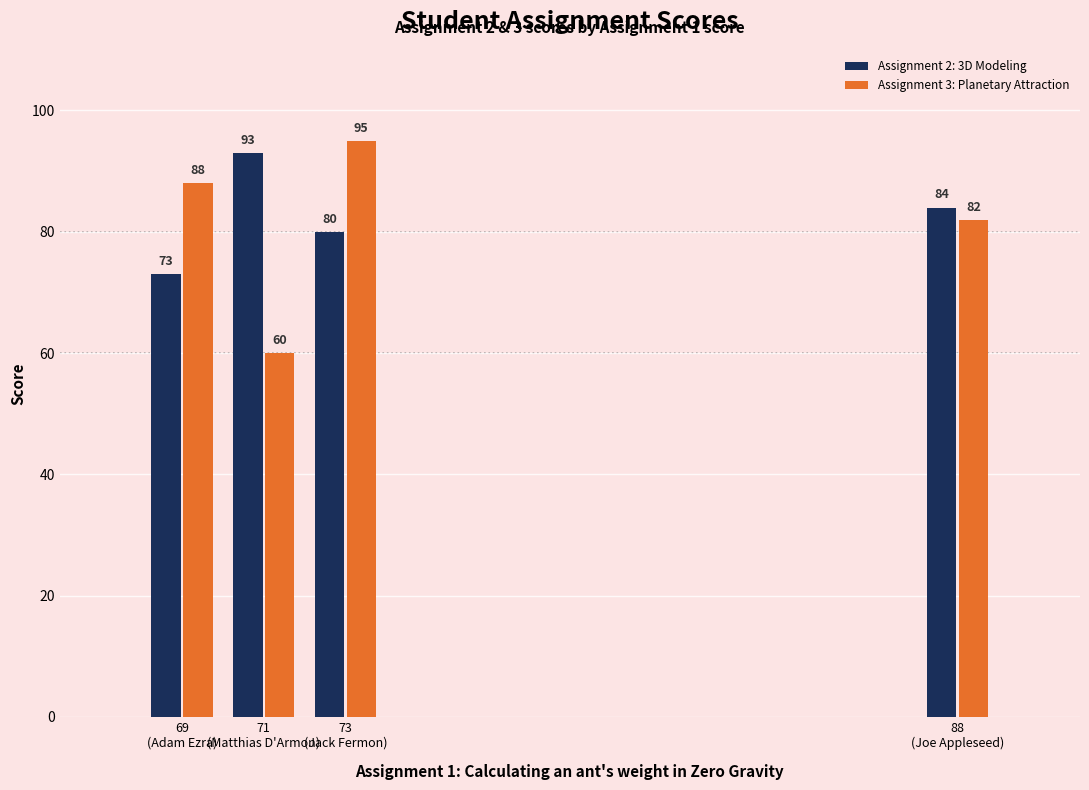

What is the maximum value shown in the chart?

95